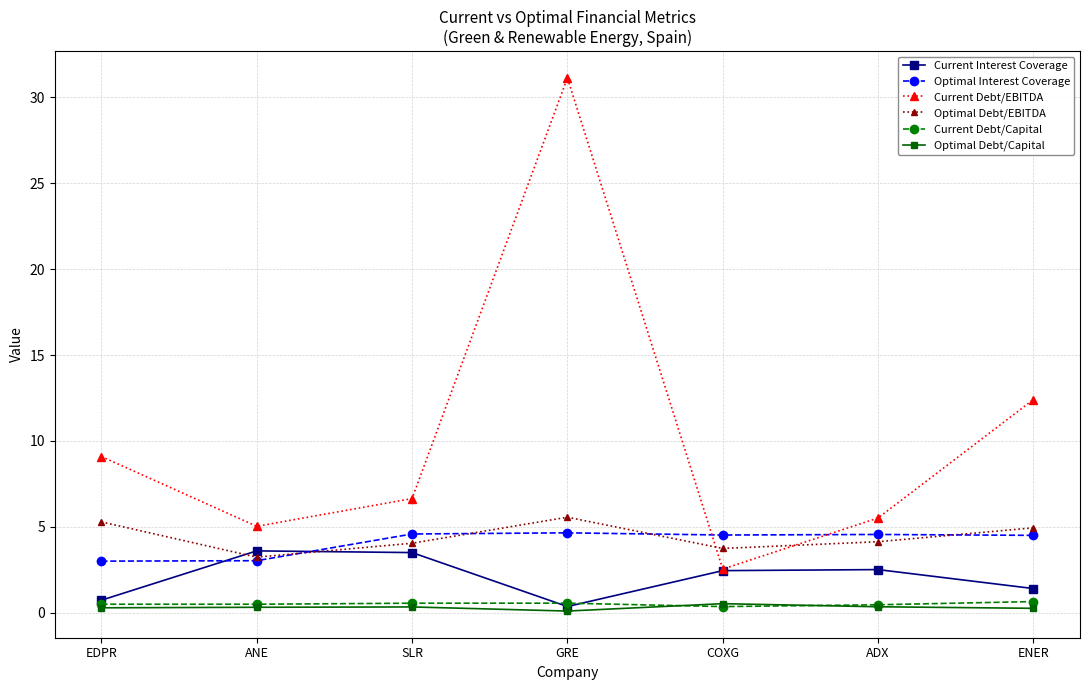

At how many categories does at least one series exceed 7?

3